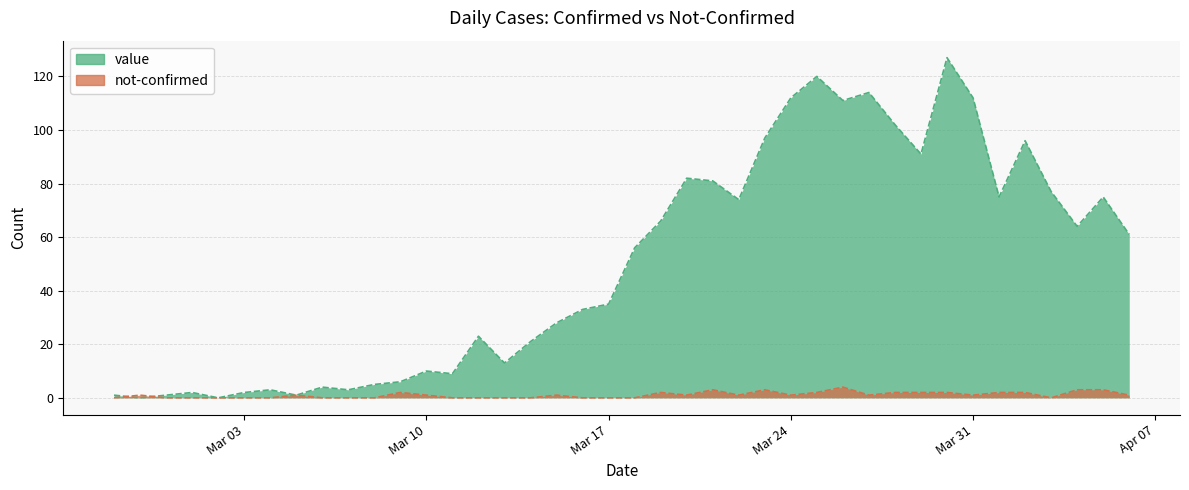

Is it true that not-confirmed equals 3 at 2020-03-23?

True